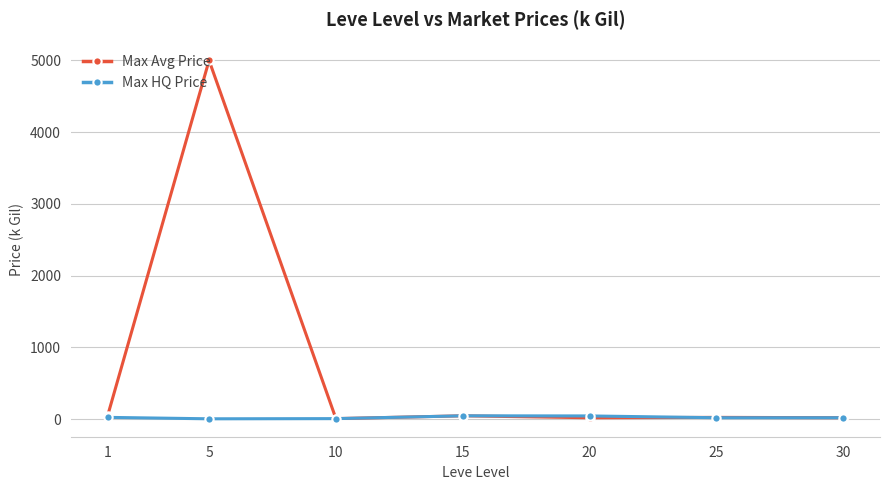

What is the greatest value displayed?

5000.0